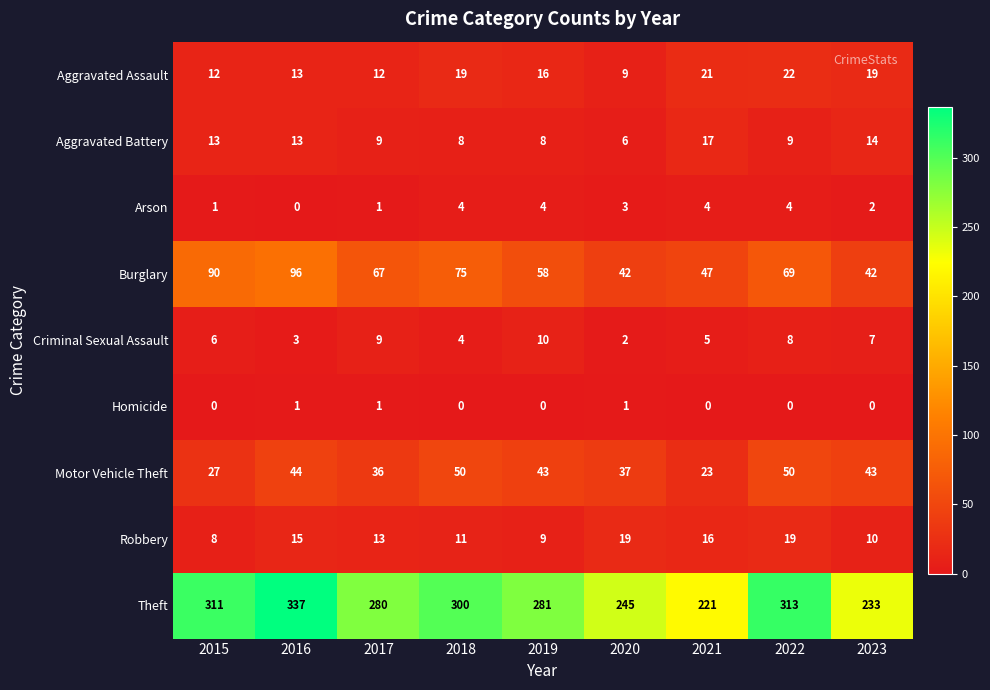

At which category does the chart reach its peak across all series?

2016